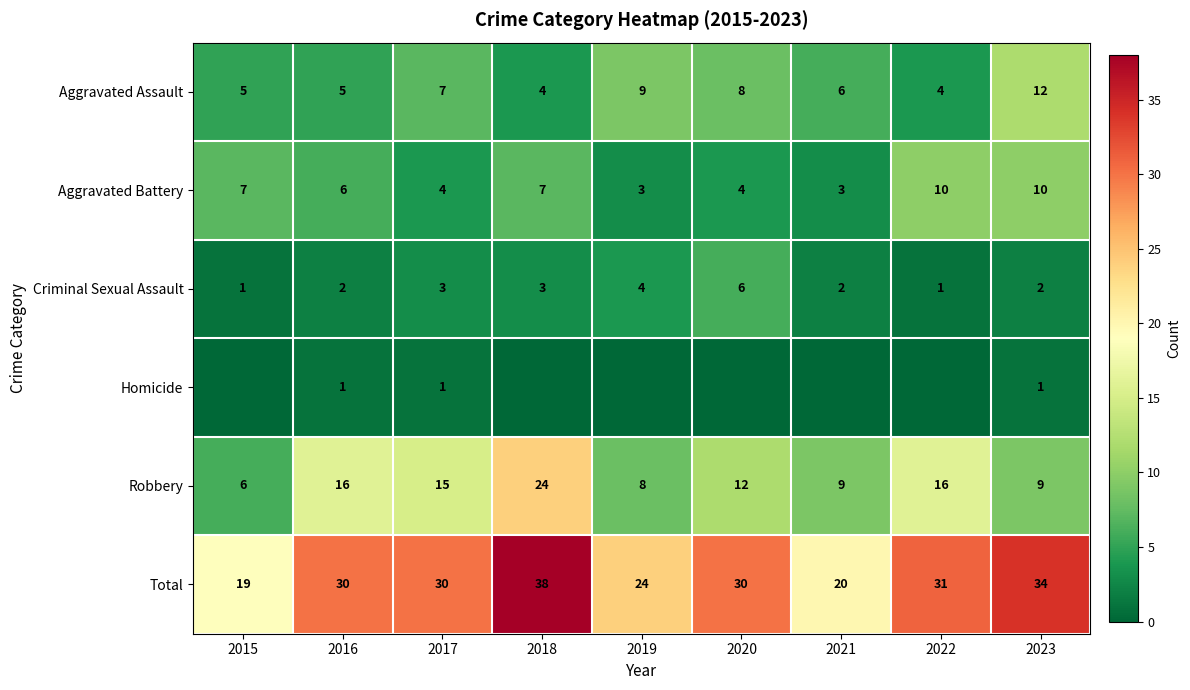

At how many categories does at least one series exceed 32?

2